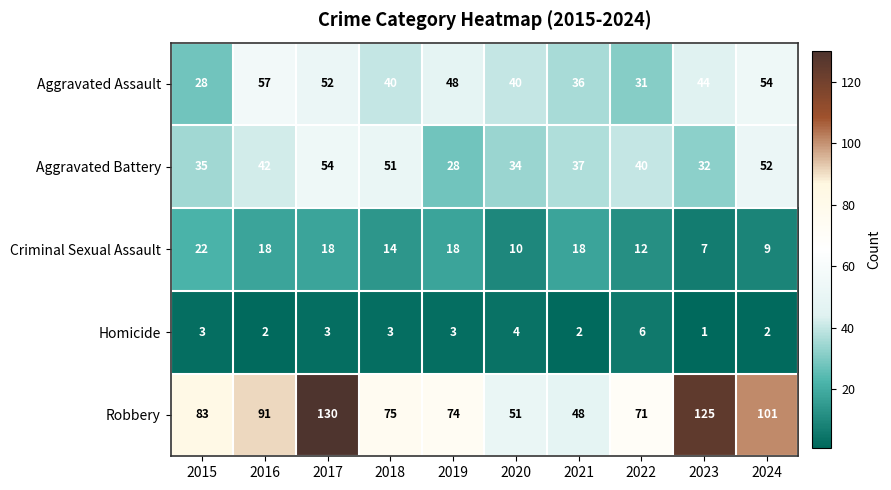

What is the total value across all series at 2016?

210